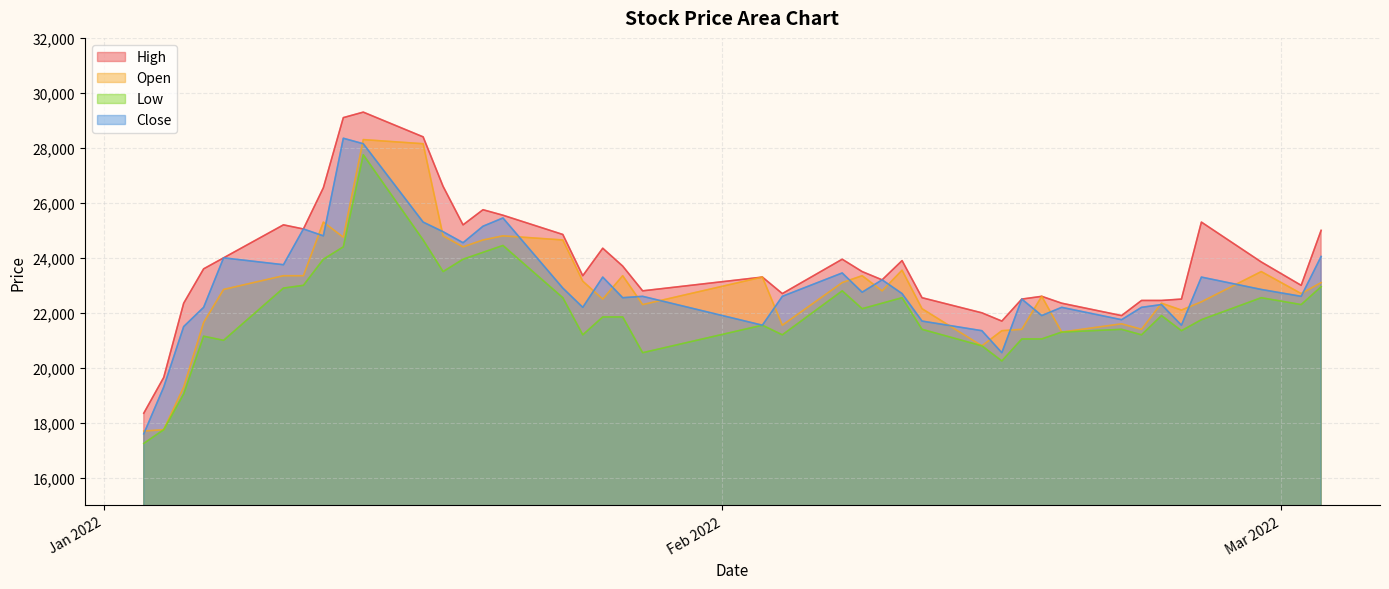

Reading left to right, what are all the values shown in this chart?

High: 18350	19650	22350	23600	24000	25200	25050	26550	29100	29300	28400	26600	25200	25750	25550	24850	23350	24350	23700	22800	23300	22700	23950	23500	23200	23900	22550	22000	21700	22500	22600	22350	21900	22450	22450	22500	25300	23850	23000	25000
Open: 17700	17750	19300	21650	22850	23350	23350	25300	24750	28300	28150	24800	24400	24650	24800	24650	23150	22500	23350	22300	23300	21550	23100	23350	22800	23550	22150	20800	21350	21400	22600	21300	21600	21400	22350	22100	22400	23500	22700	23100
Low: 17250	17750	19050	21150	21000	22900	23000	23950	24400	27750	24650	23500	23950	24200	24450	22550	21200	21850	21850	20550	21550	21200	22800	22150	22350	22550	21400	20800	20250	21050	21050	21300	21400	21200	21900	21350	21750	22550	22300	22950
Close: 17600	19300	21500	22200	24000	23750	25050	24800	28350	28150	25300	24950	24550	25150	25450	22900	22200	23300	22550	22600	21550	22600	23450	22750	23200	22700	21700	21350	20550	22500	21900	22200	21750	22200	22300	21550	23300	22850	22600	24050